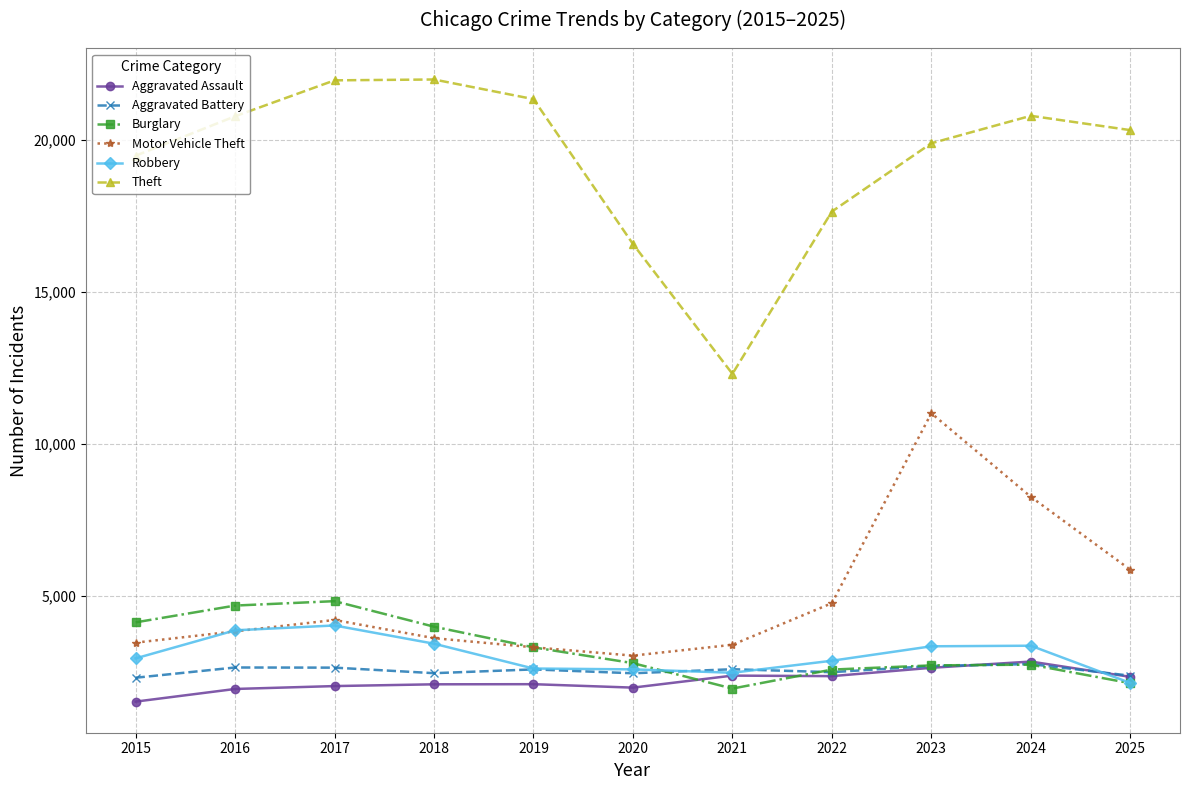

Which series has the widest spread of values?

Theft